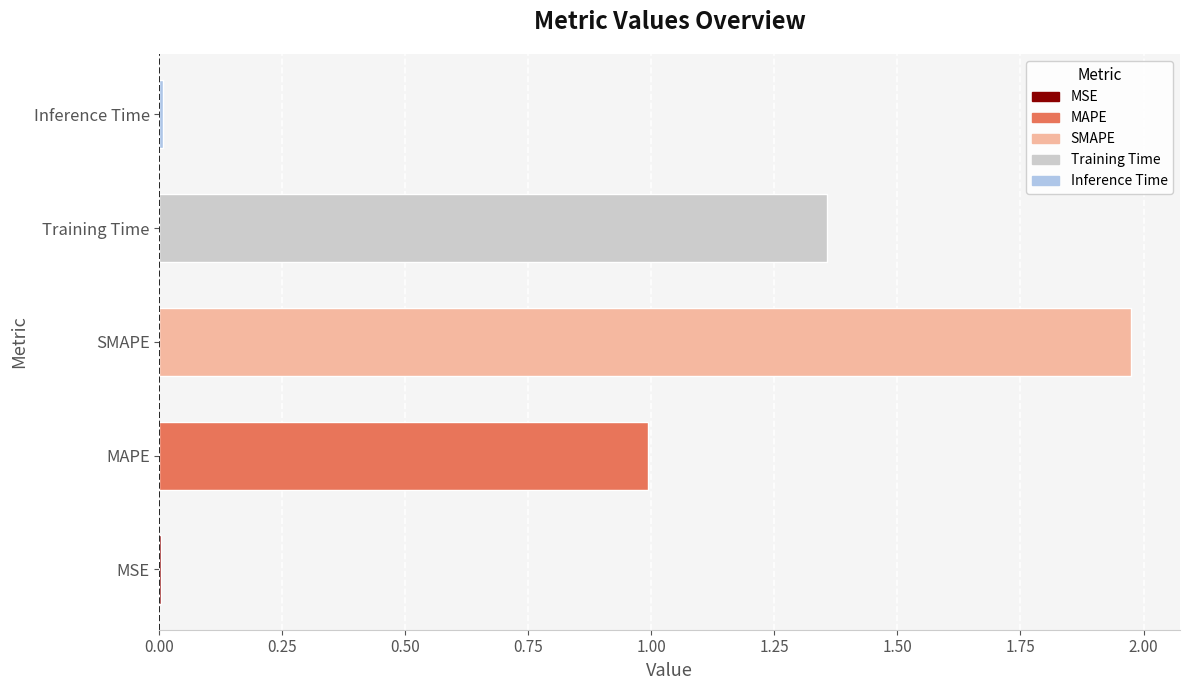

Are the bars horizontal?

Yes